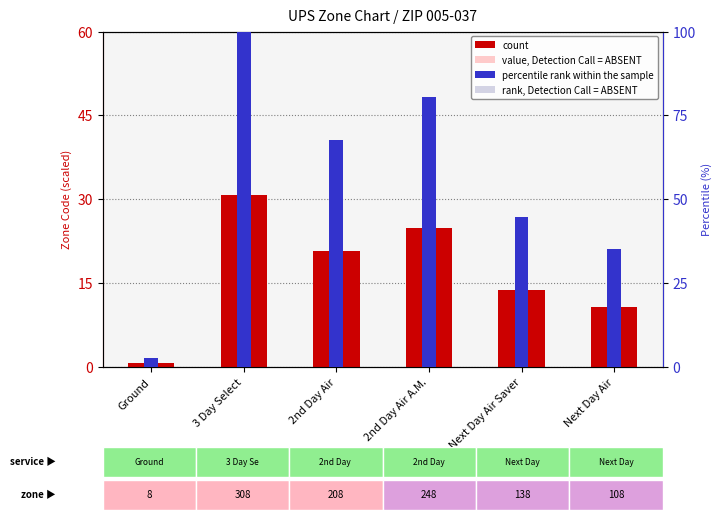

What is the spread (max minus min) of values at Next Day Air?

25.9